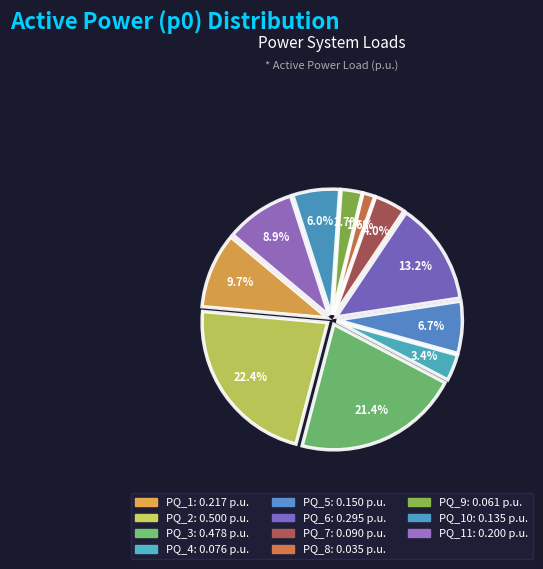

Rank the categories by value from lowest to highest.

PQ_8, PQ_9, PQ_4, PQ_7, PQ_10, PQ_5, PQ_11, PQ_1, PQ_6, PQ_3, PQ_2